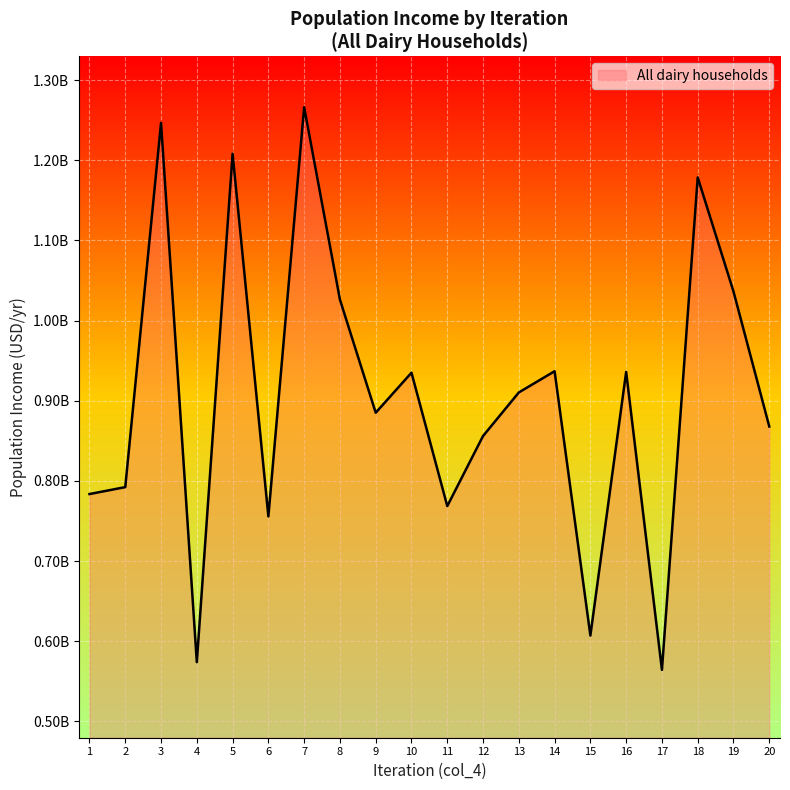

Is this an area chart (filled region under the line)?

Yes